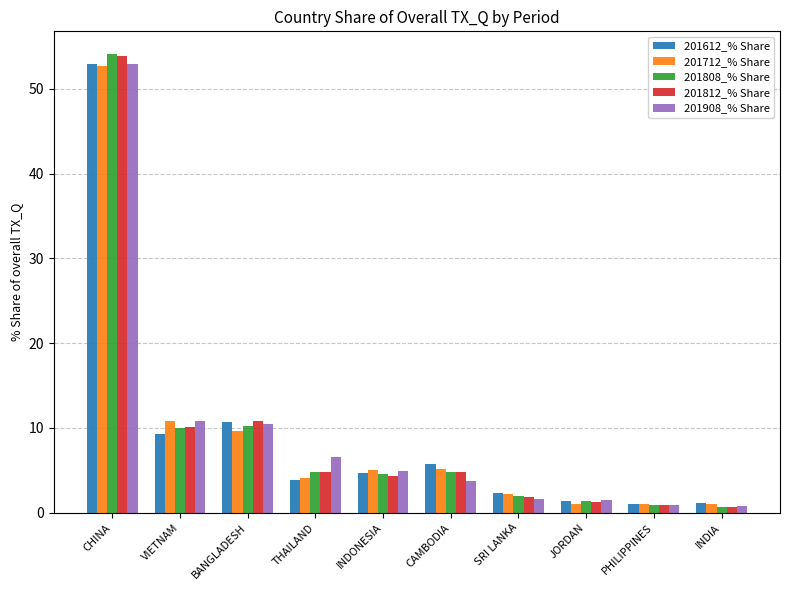

The 201908_% Share series shows 4.9 at INDONESIA. True or false?

True